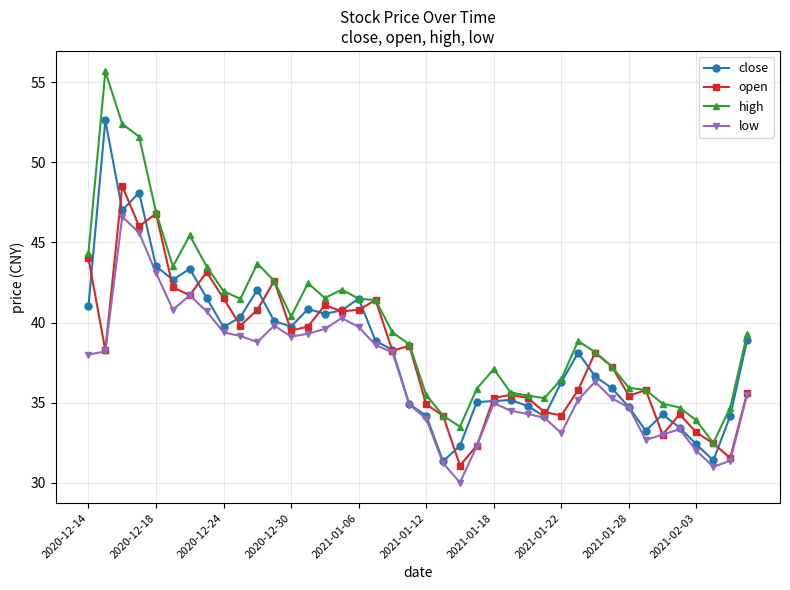

Which series has the widest spread of values?

high